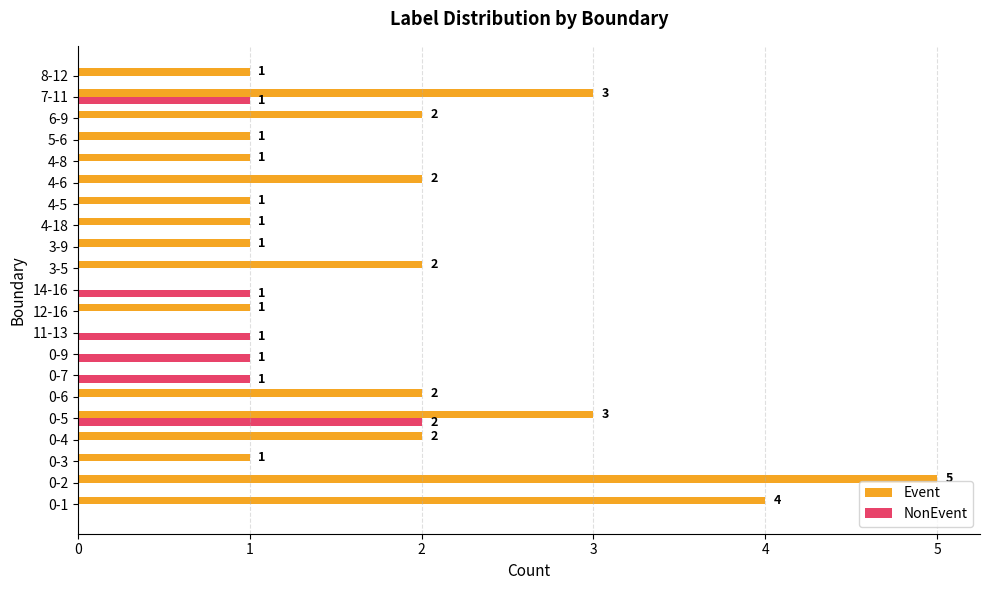

Which series has the largest total across all categories?

Event